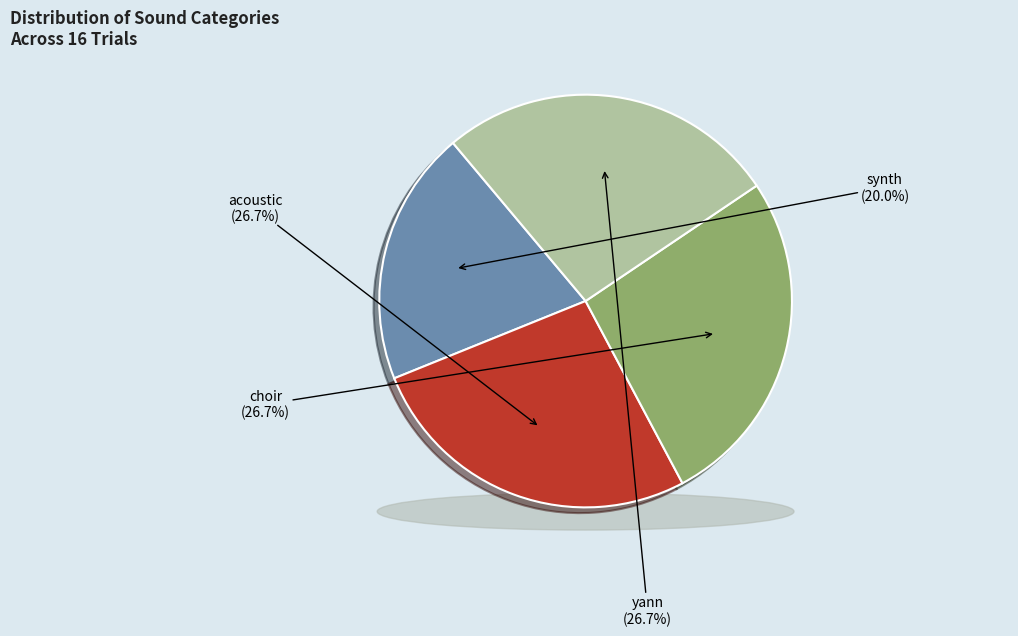

Rank the categories by value from highest to lowest.

acoustic, choir, yann, synth